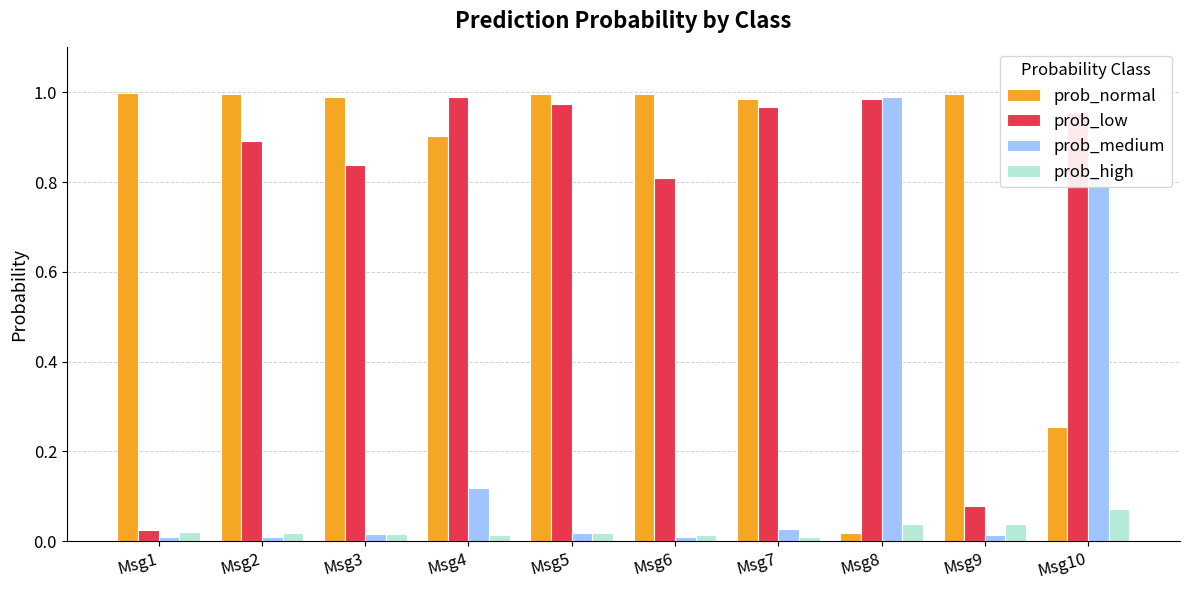

What are all the series names shown in the legend?

prob_normal, prob_low, prob_medium, prob_high